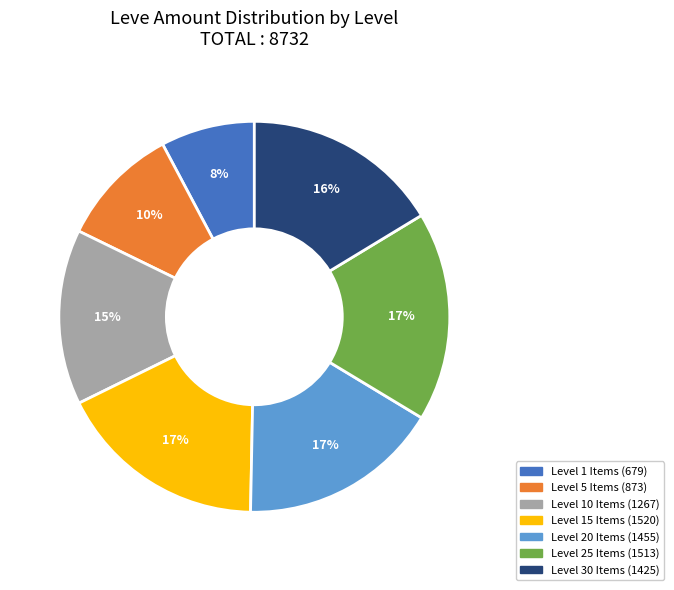

Is there a majority slice in this chart?

No